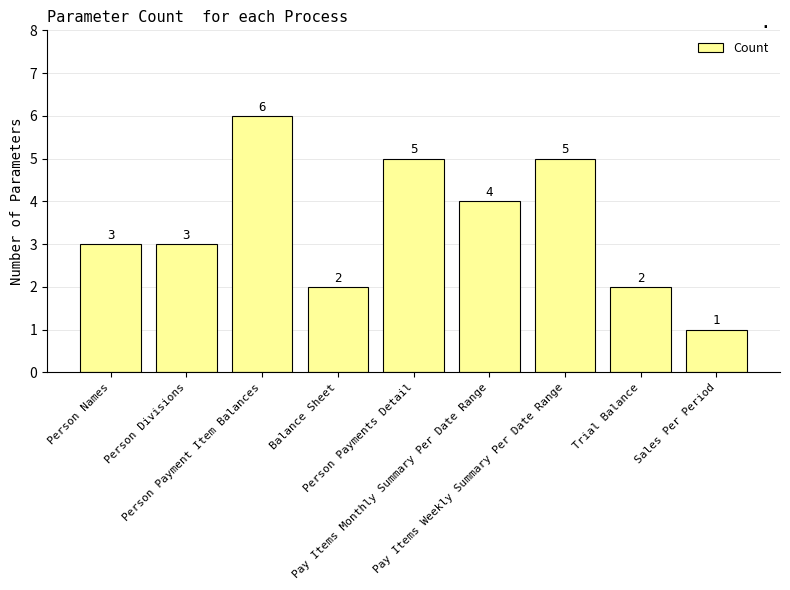

Reading left to right, what are all the values shown in this chart?

3	3	6	2	5	4	5	2	1